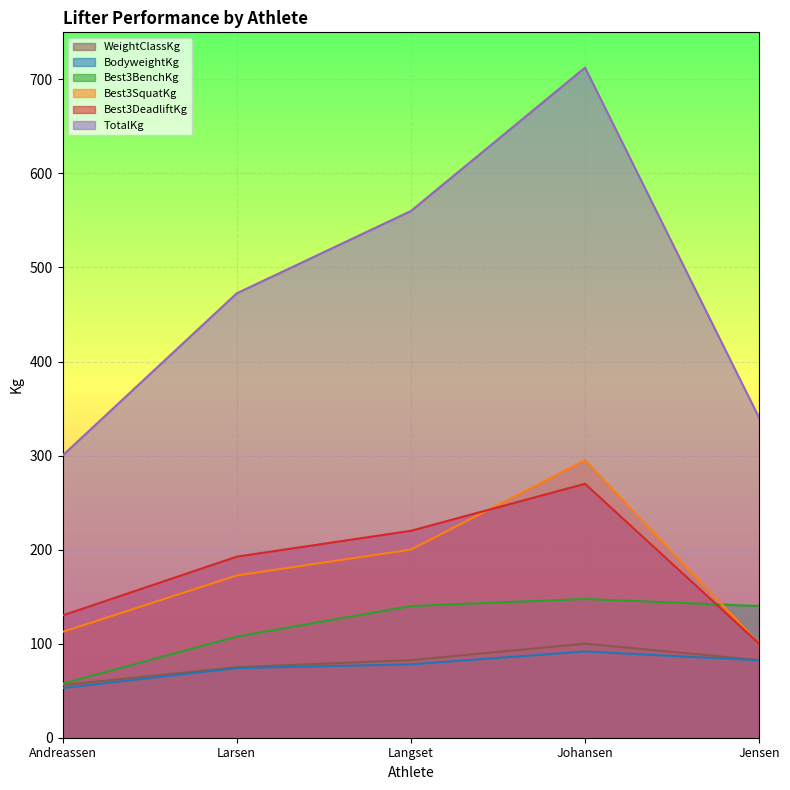

Reading left to right, extract all data points from this chart.

BodyweightKg: 52.8	74.0	78.0	91.7	82.2
Best3SquatKg: 112.5	172.5	200.0	295.0	100.0
Best3BenchKg: 57.5	107.5	140.0	147.5	140.0
Best3DeadliftKg: 130.0	192.5	220.0	270.0	100.0
TotalKg: 300.0	472.5	560.0	712.5	340.0
WeightClassKg: 56.0	75.0	82.5	100.0	82.5